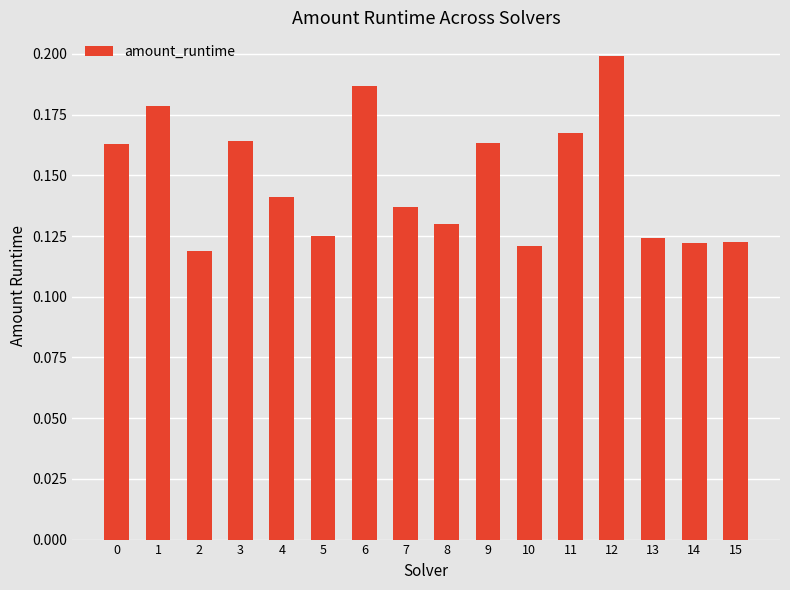

Are the bars grouped side by side (vs. stacked)?

No